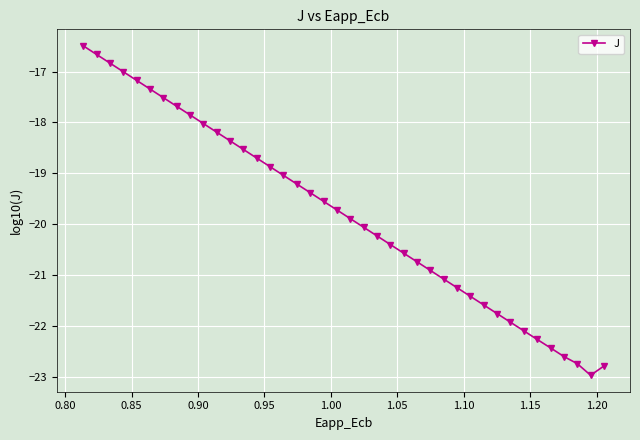

What is the value of the 25th point from the left?

-20.6